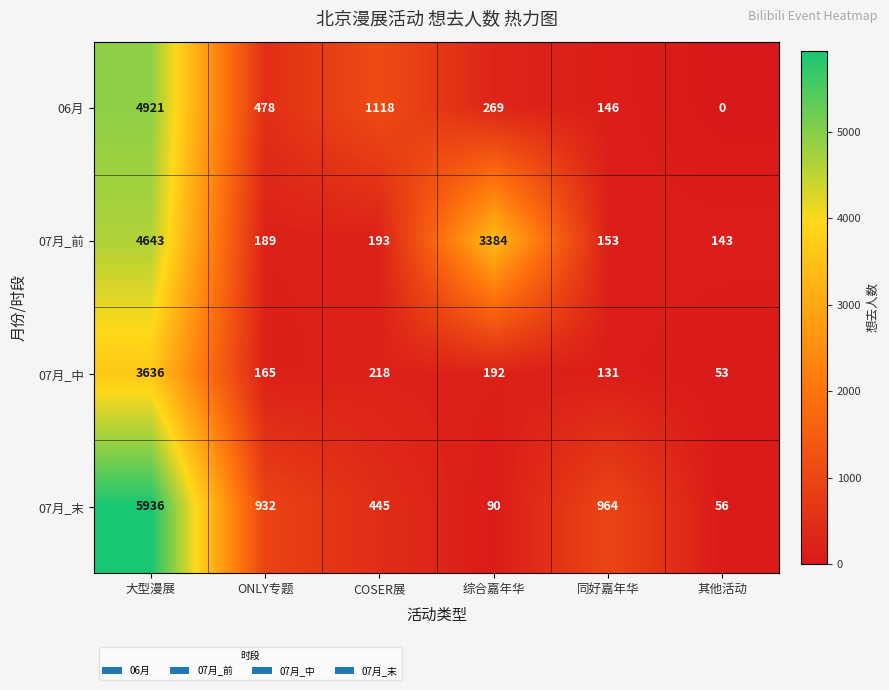

Reading right to left, what are all the values shown in this chart?

06月: 0	146	269	1118	478	4921
07月_前: 143	153	3384	193	189	4643
07月_中: 53	131	192	218	165	3636
07月_末: 56	964	90	445	932	5936